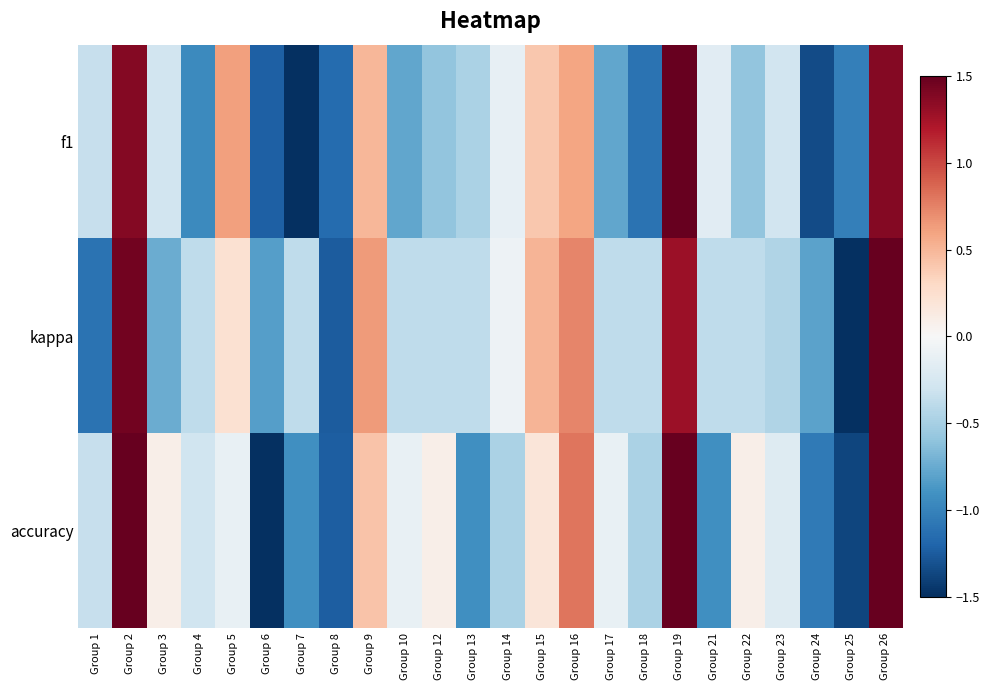

How many categories are shown in the chart?

24